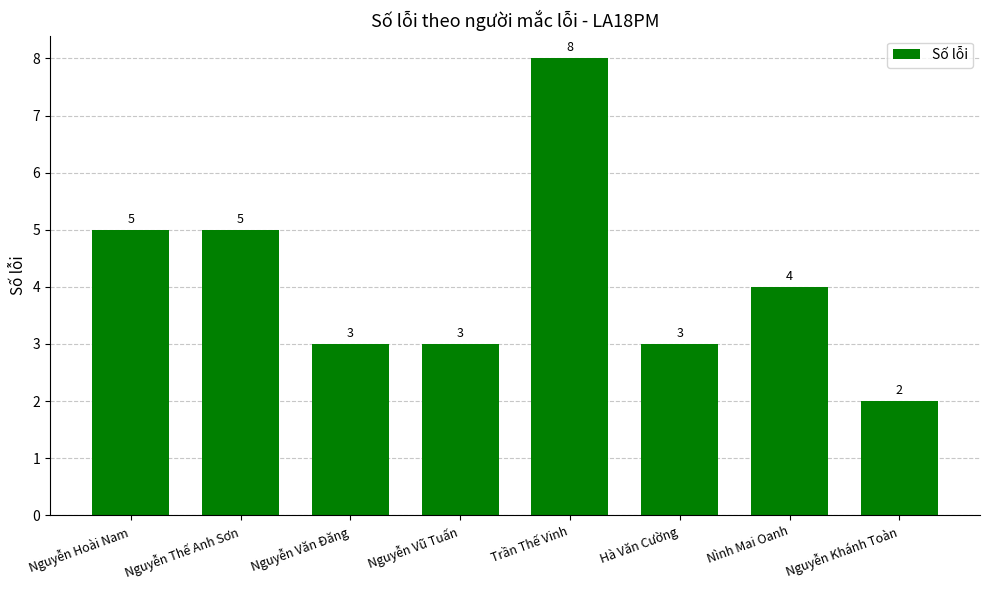

Which has a higher value, Nình Mai Oanh or Nguyễn Hoài Nam?

Nguyễn Hoài Nam